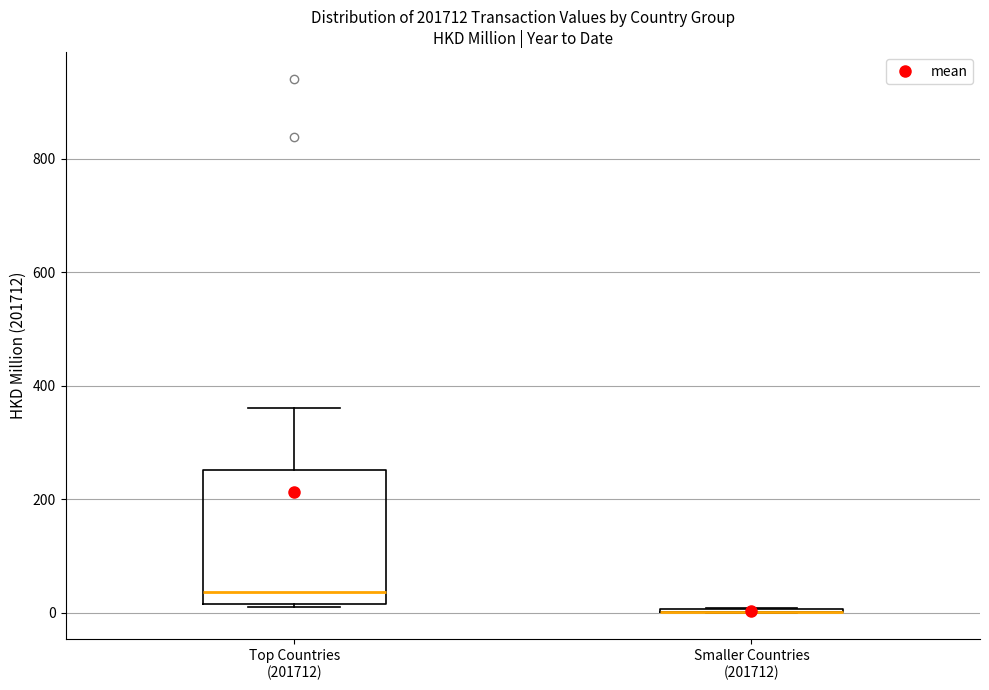

Which box is the tallest, from its lower edge to its upper edge?

Top Countries (201712)